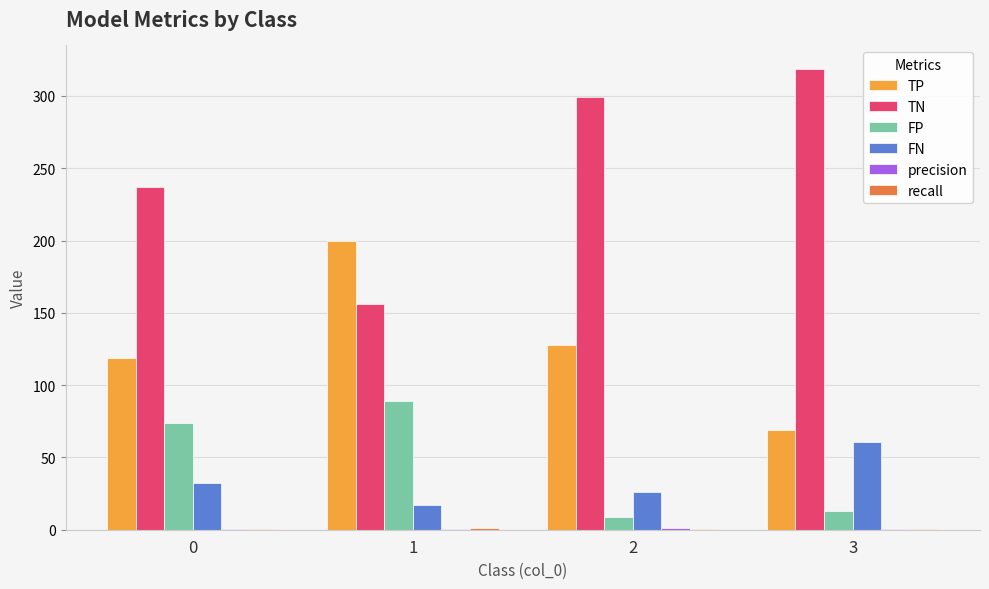

Which series has the largest total across all categories?

TN